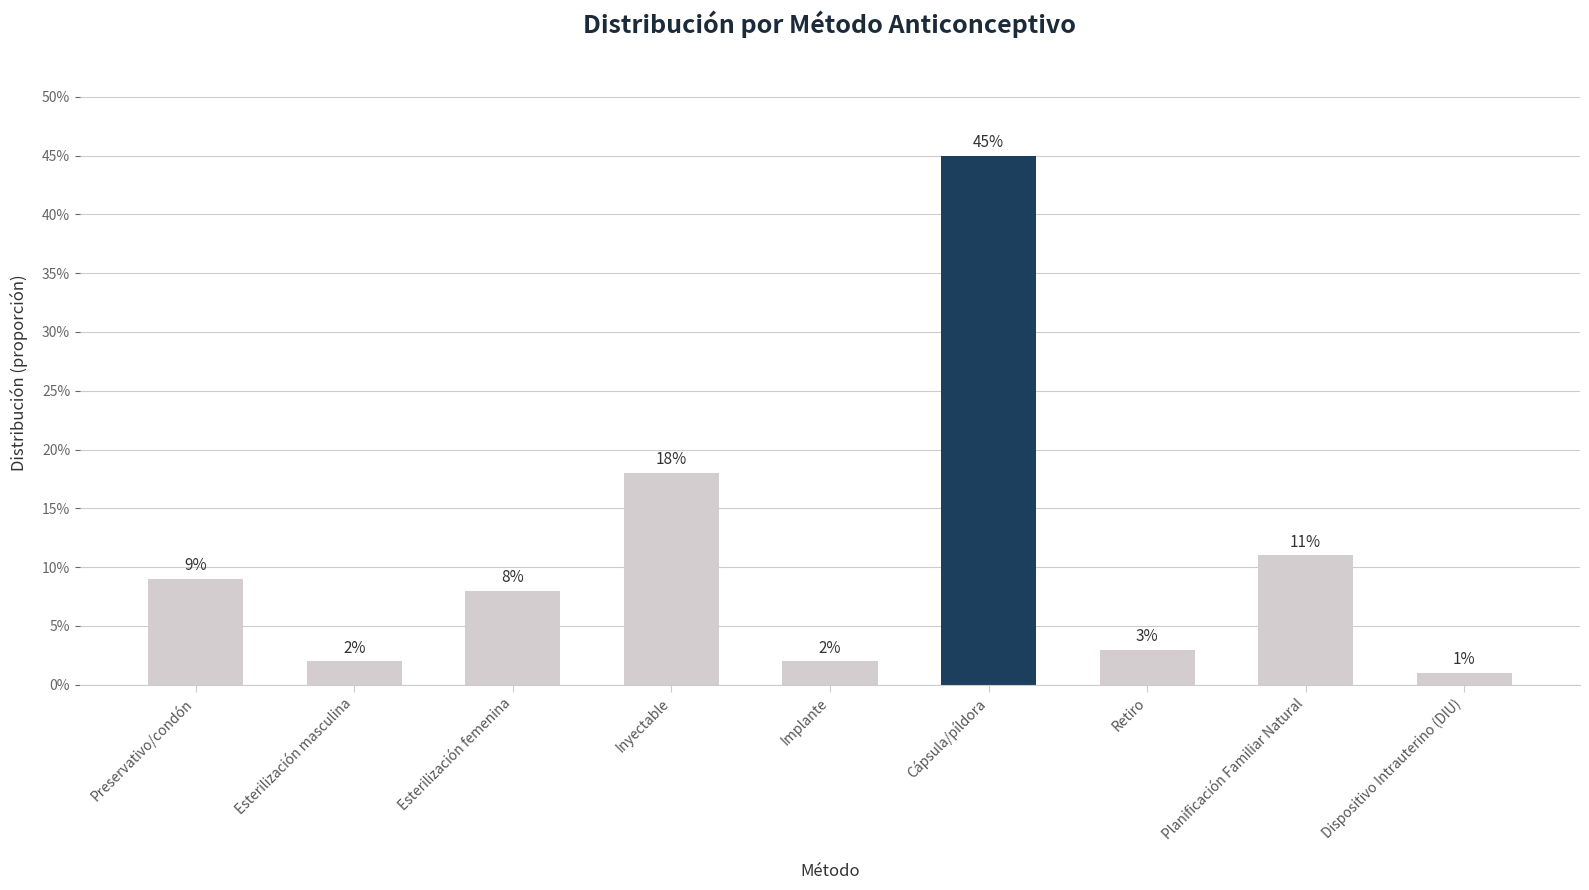

Does the chart contain any negative values?

No